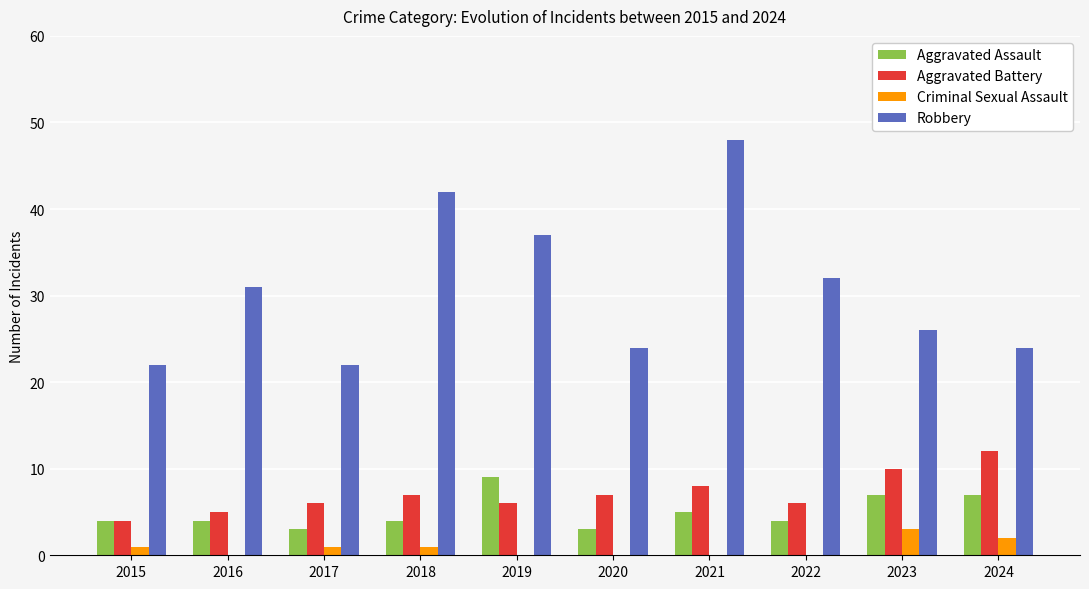

What is the sum of all Criminal Sexual Assault values?

8